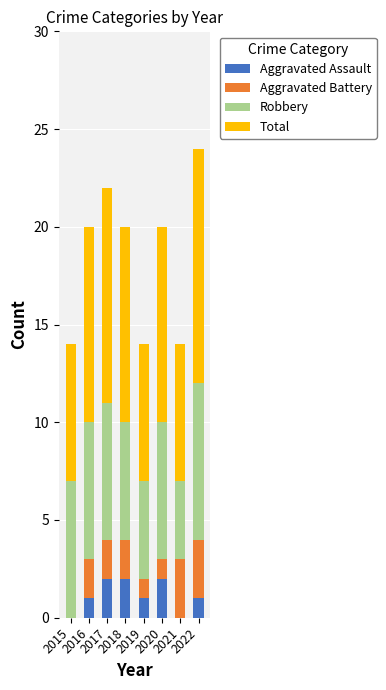

What is the sum of all Aggravated Assault values?

9